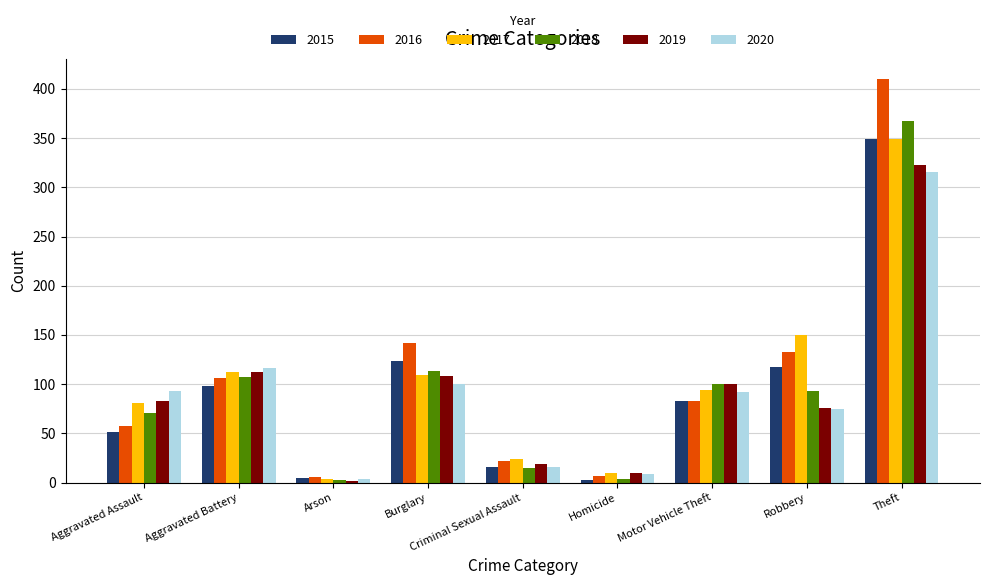

The value of 2019 at Burglary is 167. True or false?

False